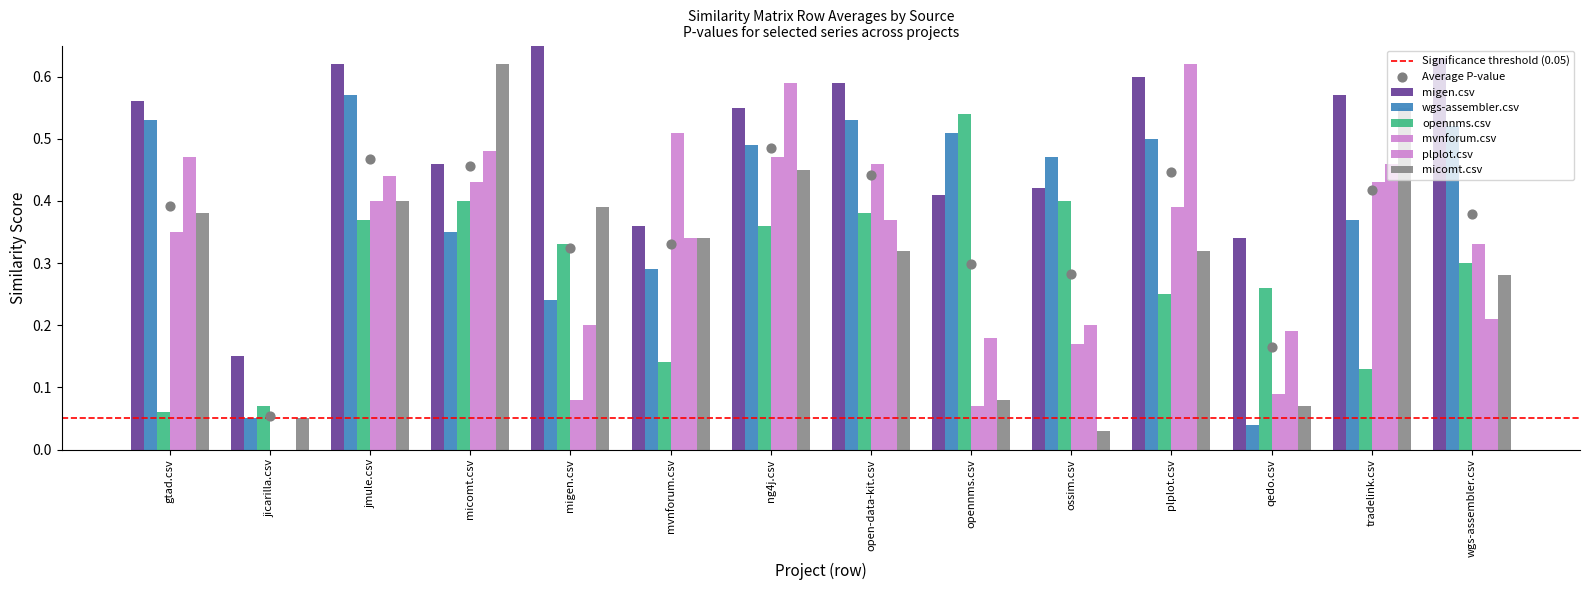

What are all the series names shown in the legend?

migen.csv, wgs-assembler.csv, opennms.csv, mvnforum.csv, plplot.csv, micomt.csv